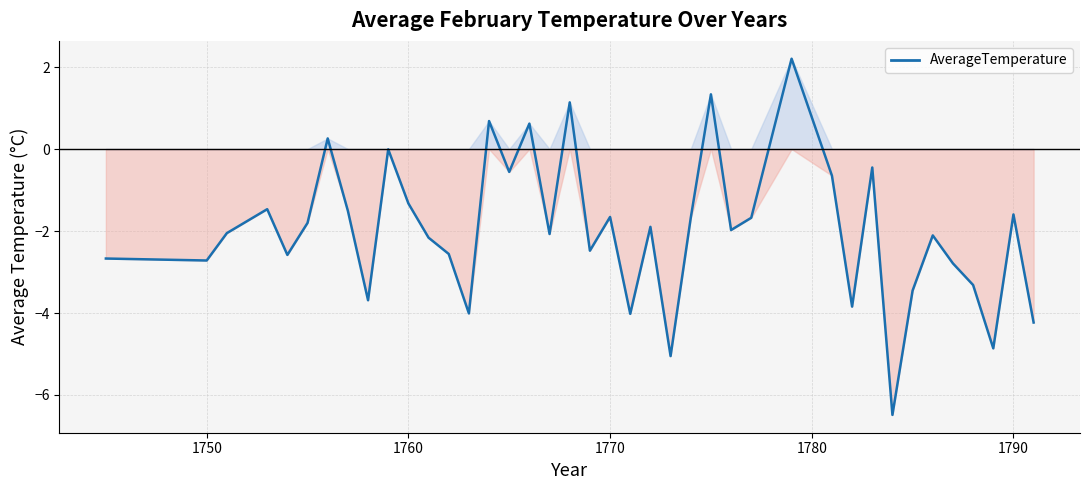

What is the greatest value displayed?

2.2